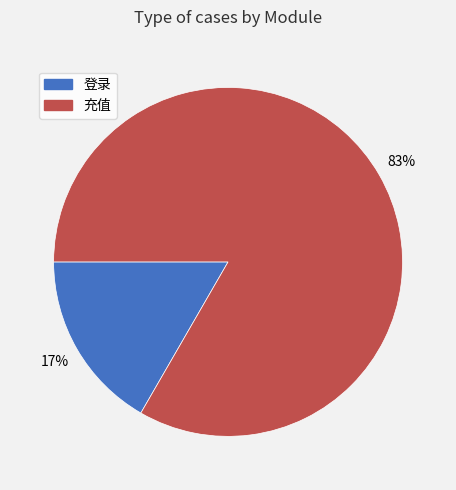

Combined, do 登录 and 充值 account for over 50%?

Yes